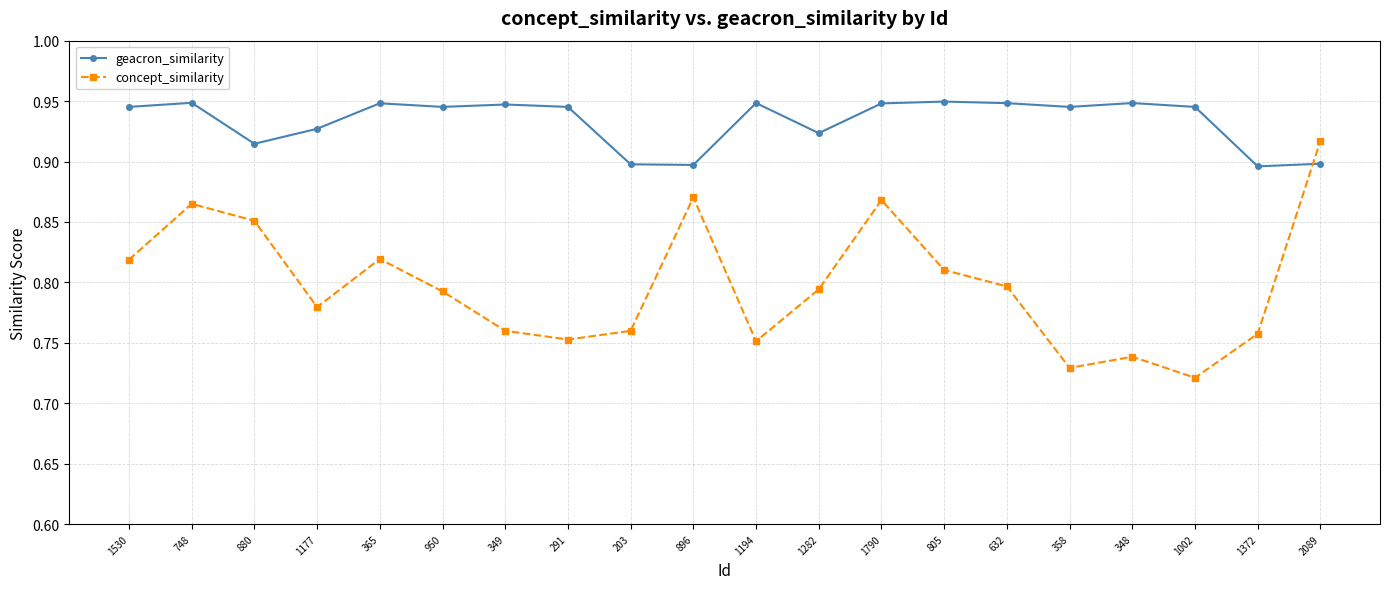

Rank the series by their average value, from lowest to highest.

concept_similarity, geacron_similarity